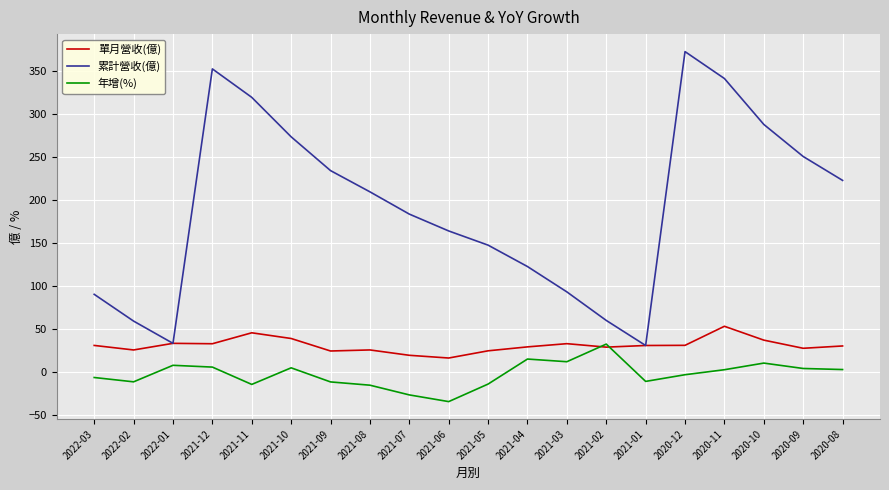

Between 2021-09 and 2020-12, which series saw the biggest shift?

累計營收(億)